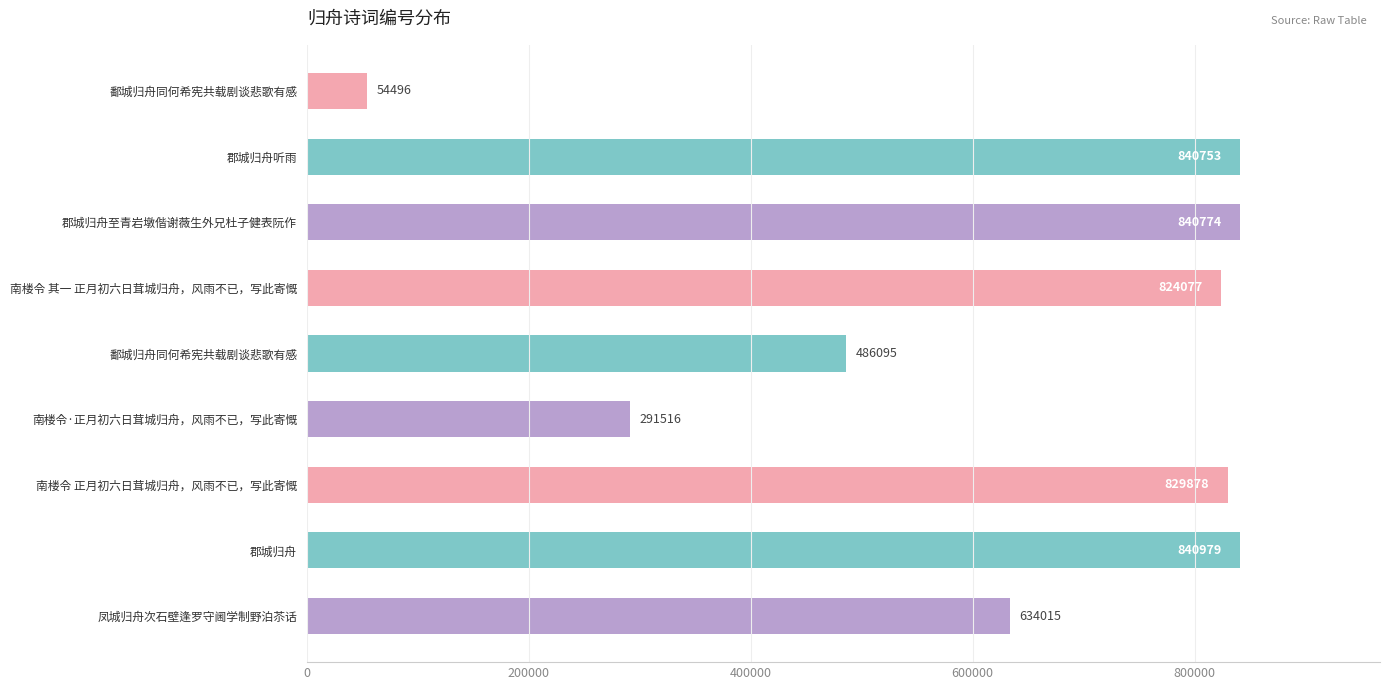

Are the bars grouped side by side (vs. stacked)?

No